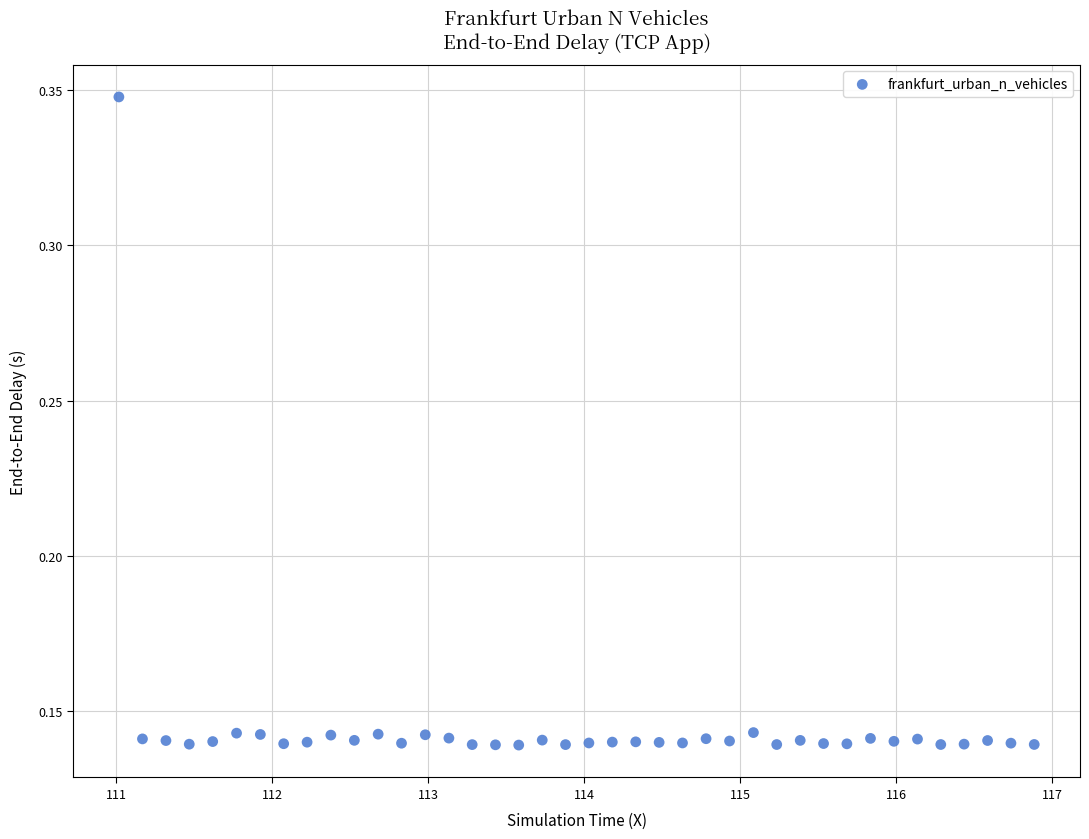

What is the range of X values (max minus min)?

5.9